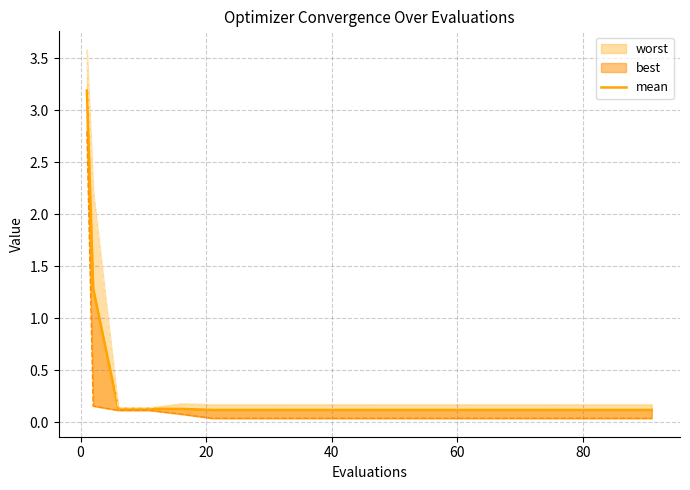

The chart shows a value of 0.2 at 60. True or false?

False